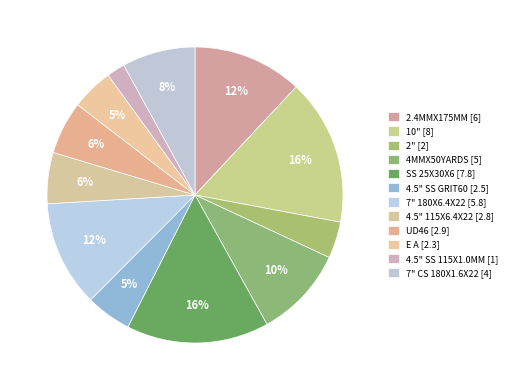

What portion of the pie excludes 2"?

96.0%